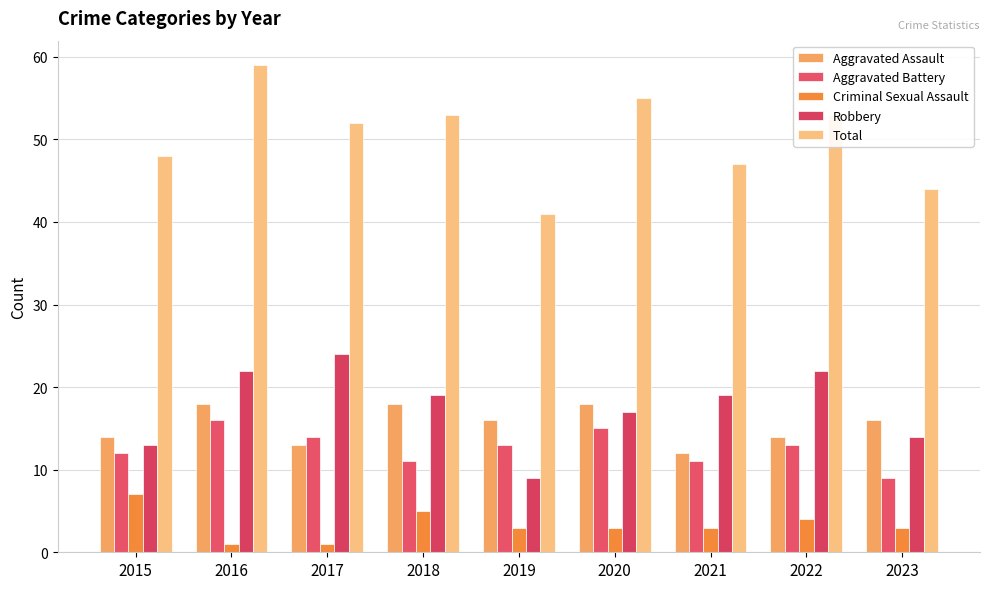

How many bars are there in total?

45